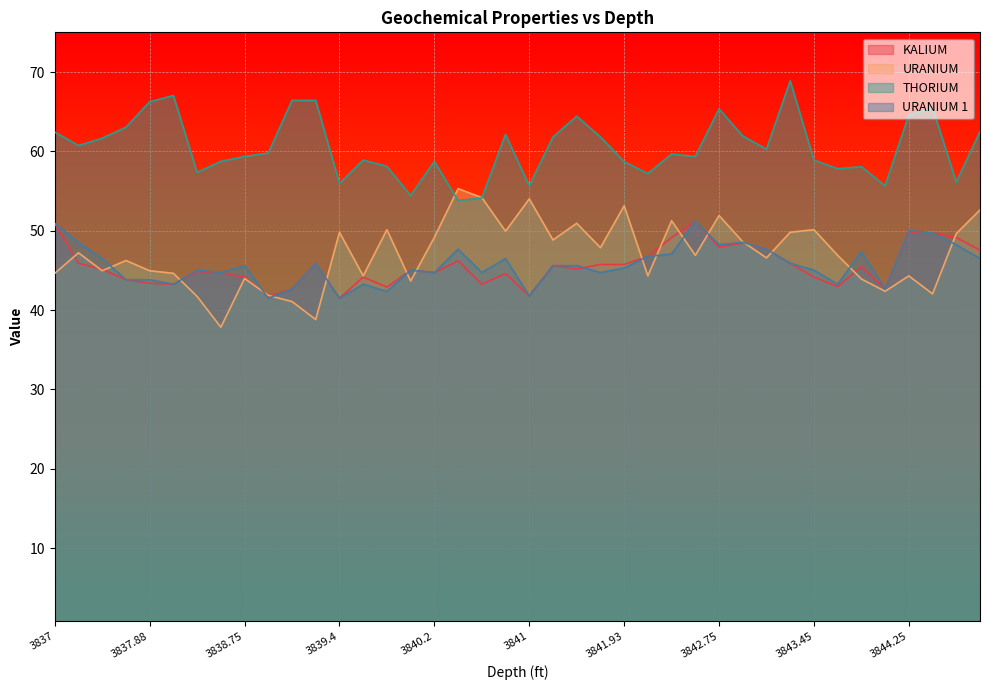

What is the difference between the maximum and minimum values in the URANIUM series?

17.5